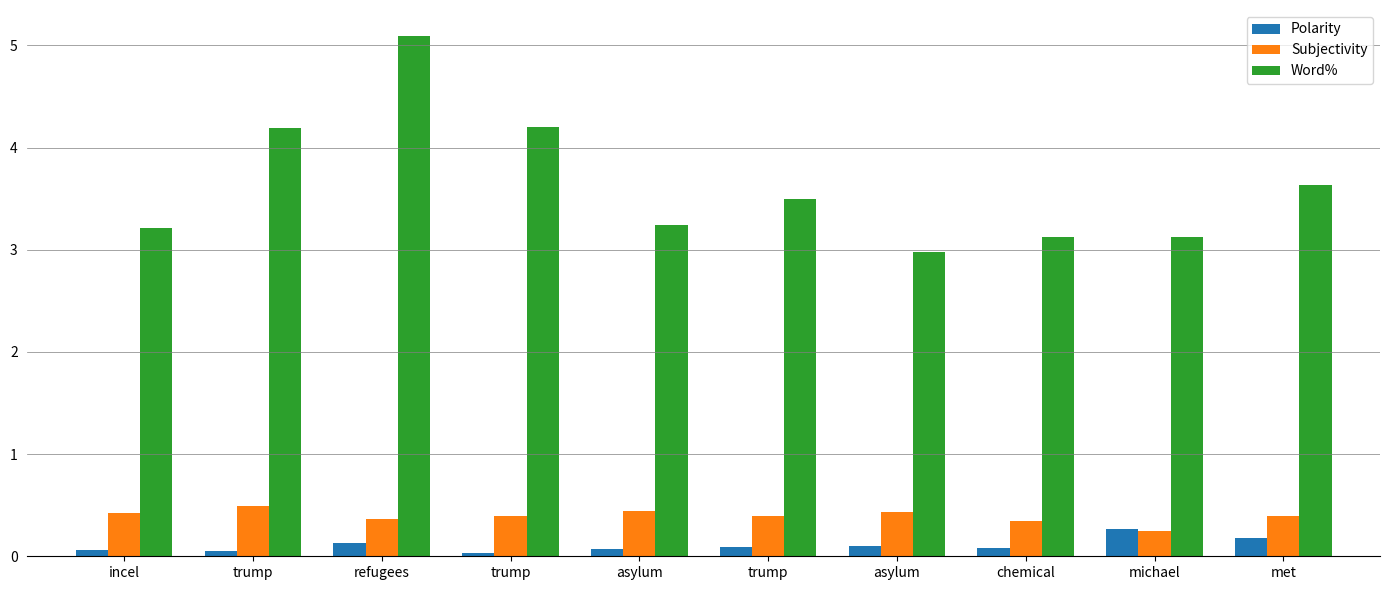

Which category has the highest value in the Polarity series?

michael